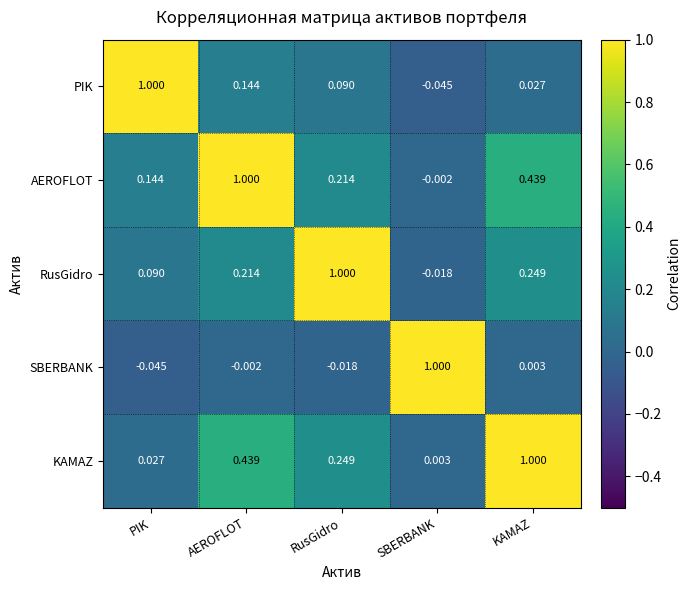

At RusGidro, list the series in order from smallest to largest.

SBERBANK, PIK, AEROFLOT, KAMAZ, RusGidro